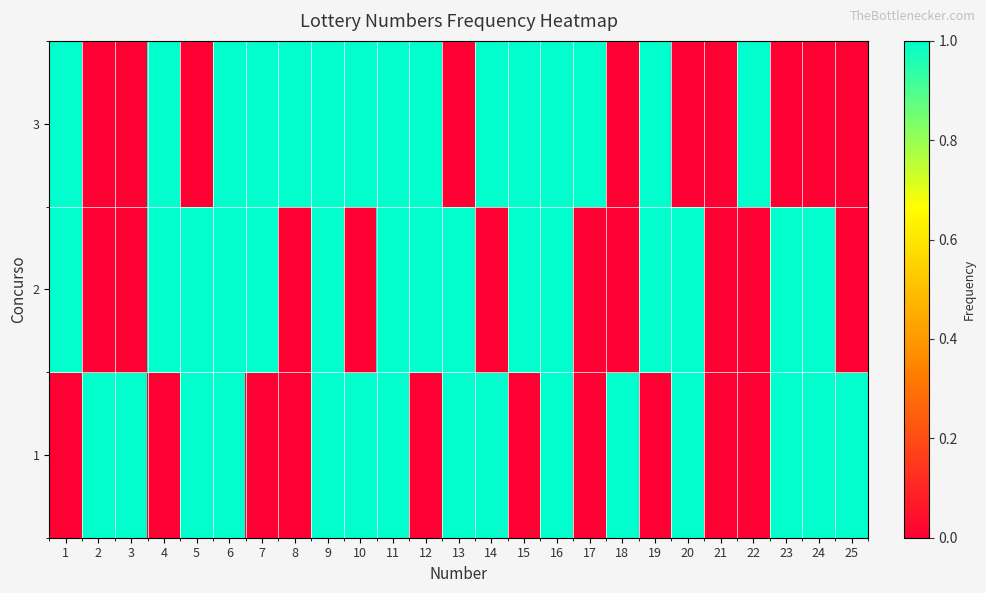

At how many categories does at least one series exceed 0?

24